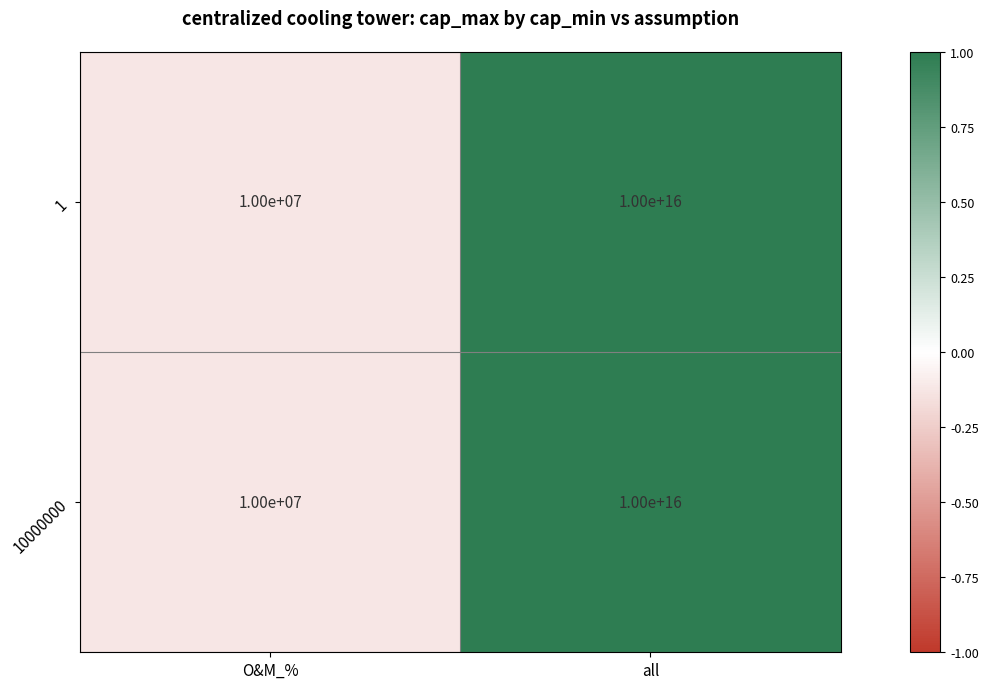

How many distinct data groups are displayed?

2